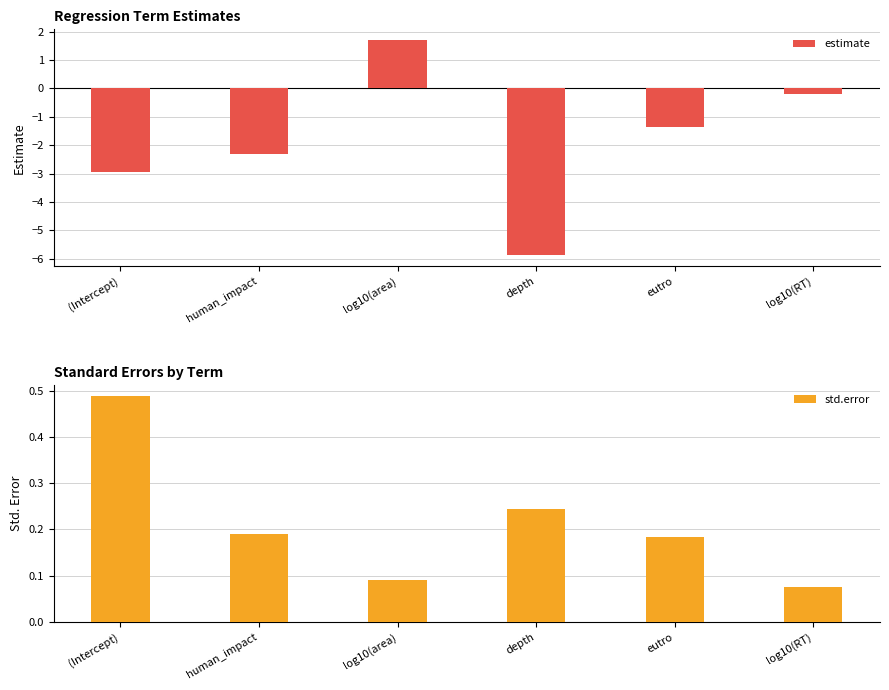

Reading left to right, list all the values displayed in this chart.

estimate: -2.9	-2.3	1.7	-5.9	-1.4	-0.2
std.error: 0.5	0.2	0.1	0.2	0.2	0.1